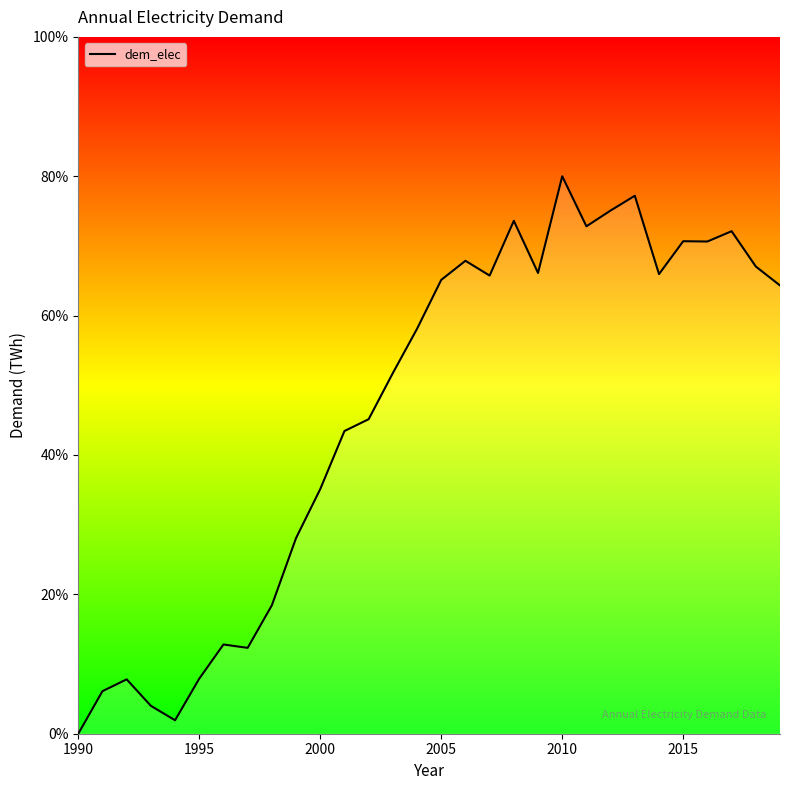

What is the greatest value displayed?

80.0